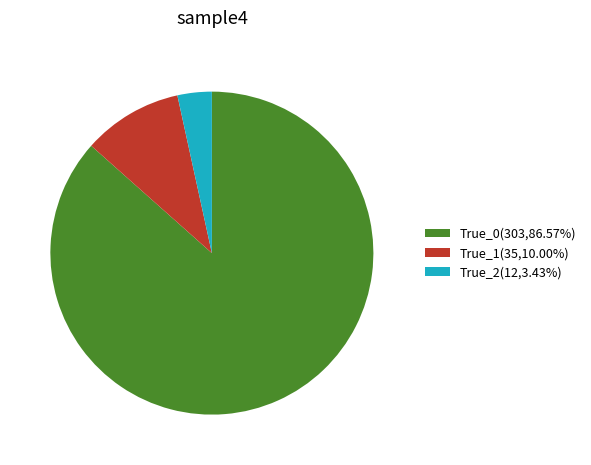

True or false: True_1 accounts for 10% of the total.

True